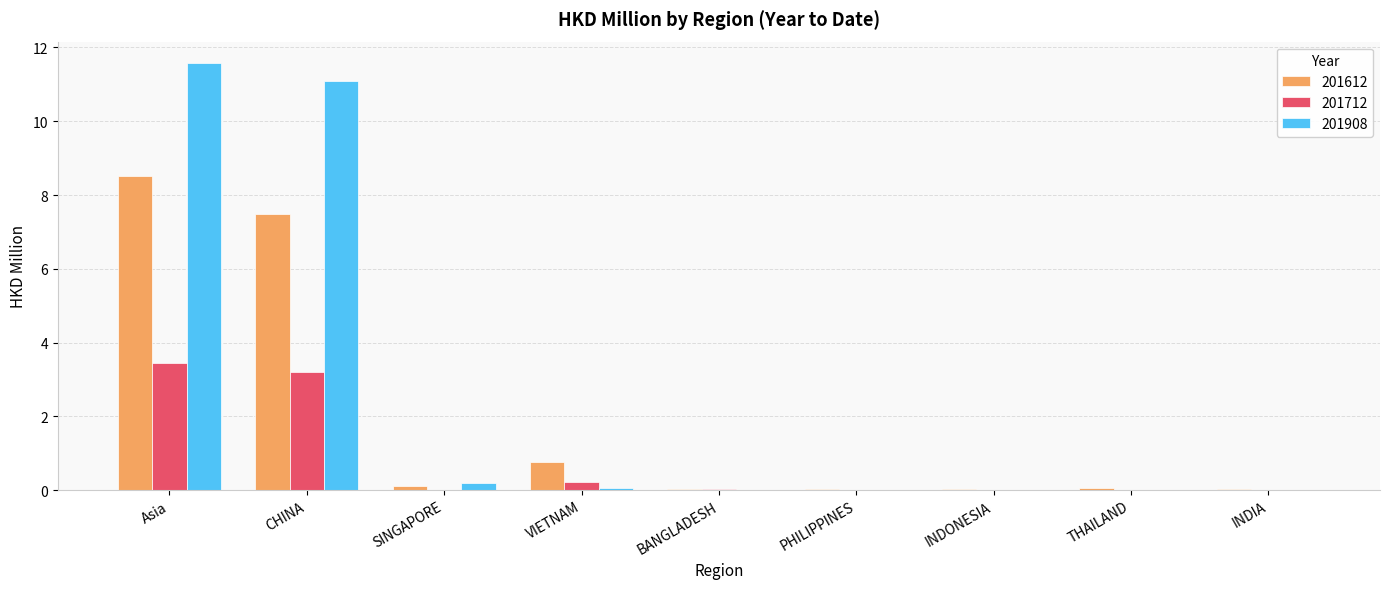

What are all the series names shown in the legend?

201612, 201712, 201908